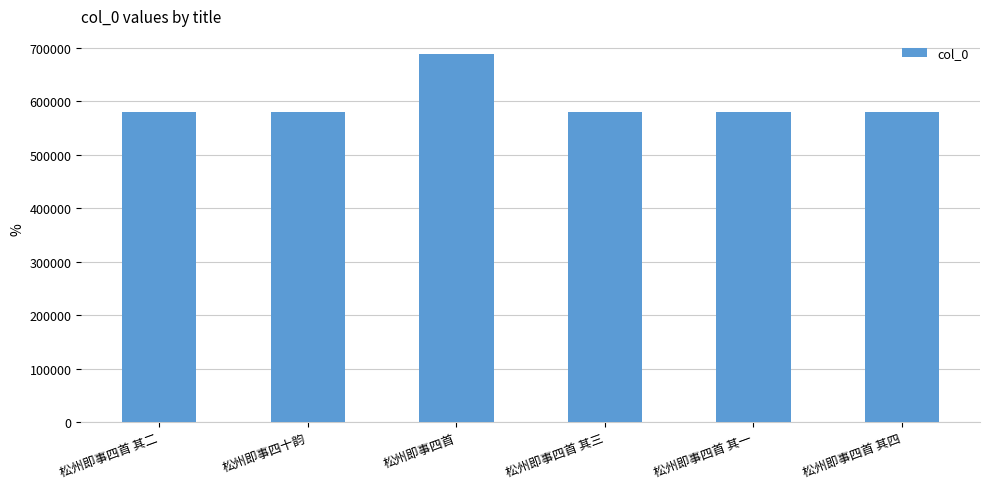

What is the greatest value displayed?

688407